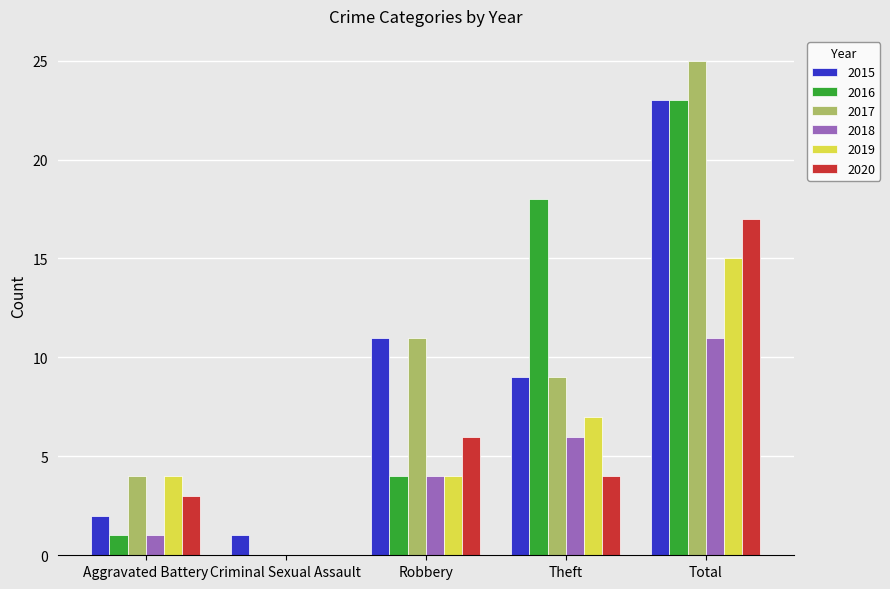

Is it true that 2019 equals 4 at Theft?

False